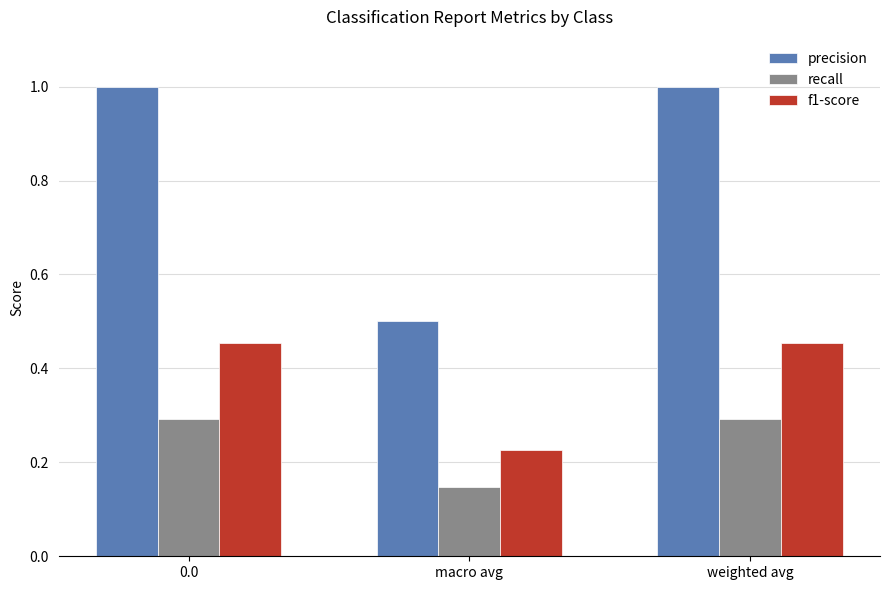

Rank the series by their average value, from highest to lowest.

precision, f1-score, recall